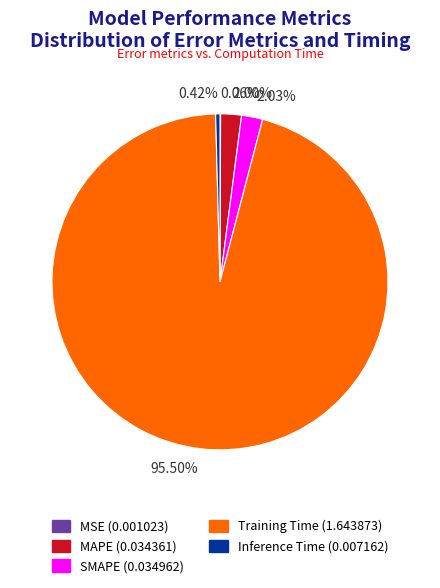

Do MAPE and Training Time together represent more than half of the pie?

Yes